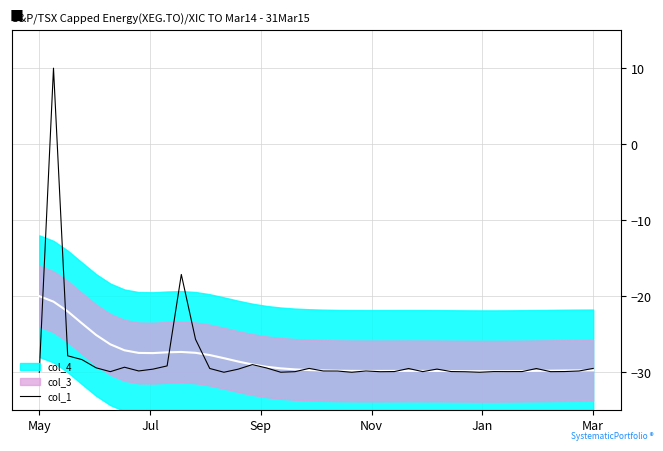

What is the greatest value displayed?

10.0